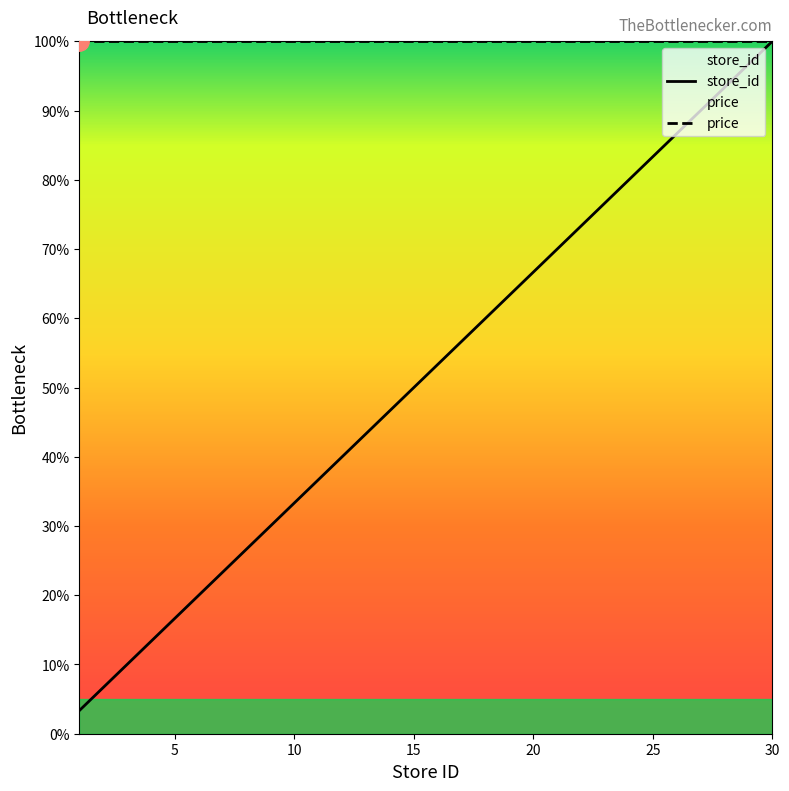

Rank the categories by value from highest to lowest.

30, 28, 27, 25, 24, 18, 15, 14, 12, 9, 8, 7, 6, 2, 1